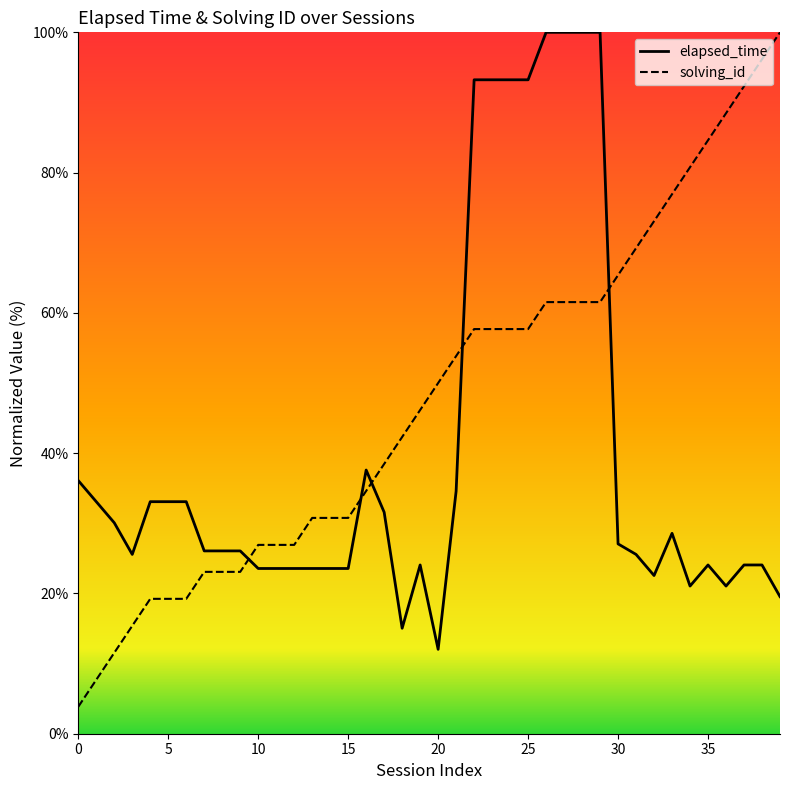

How many data points in elapsed_time_line are above 26?

22